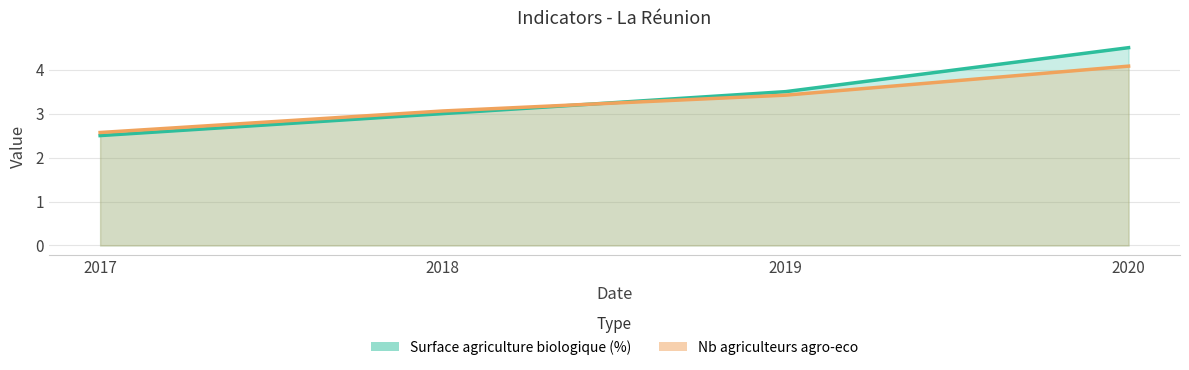

Where is Surface agriculture biologique (%) nearest to the value 3?

2018